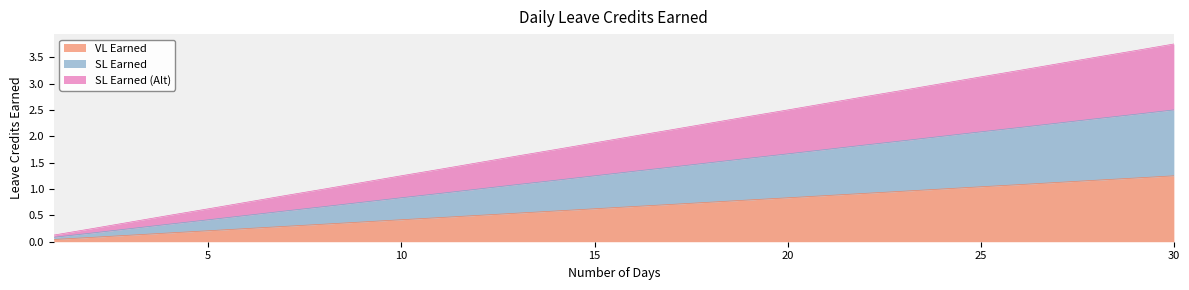

What are all the series names shown in the legend?

VL Earned, SL Earned, SL Earned (Alt)